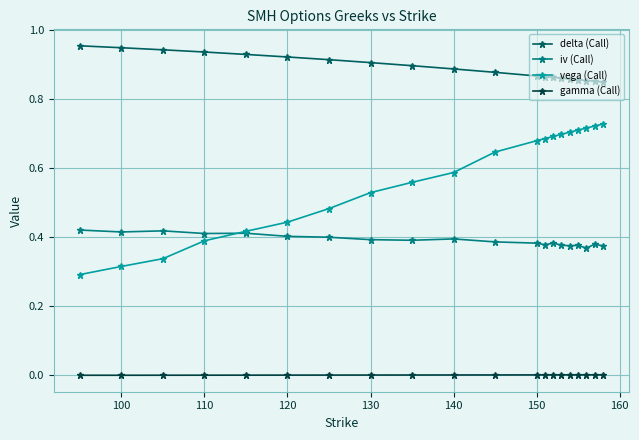

Rank the series by their maximum value, from lowest to highest.

gamma (Call), iv (Call), vega (Call), delta (Call)